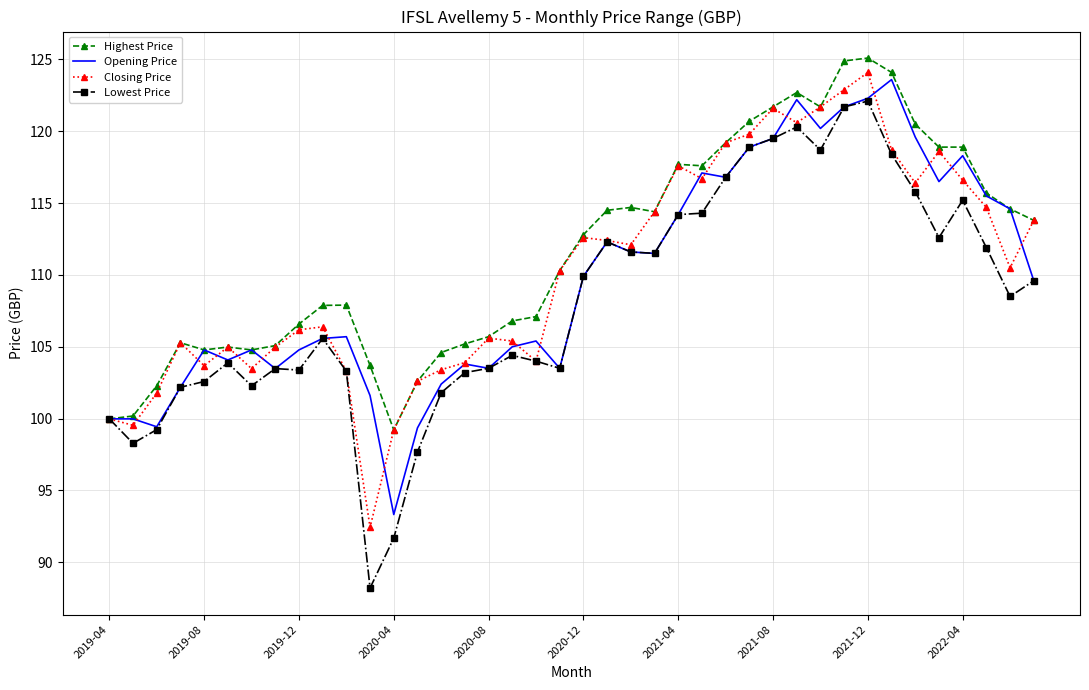

Which series has the widest spread of values?

Lowest Price